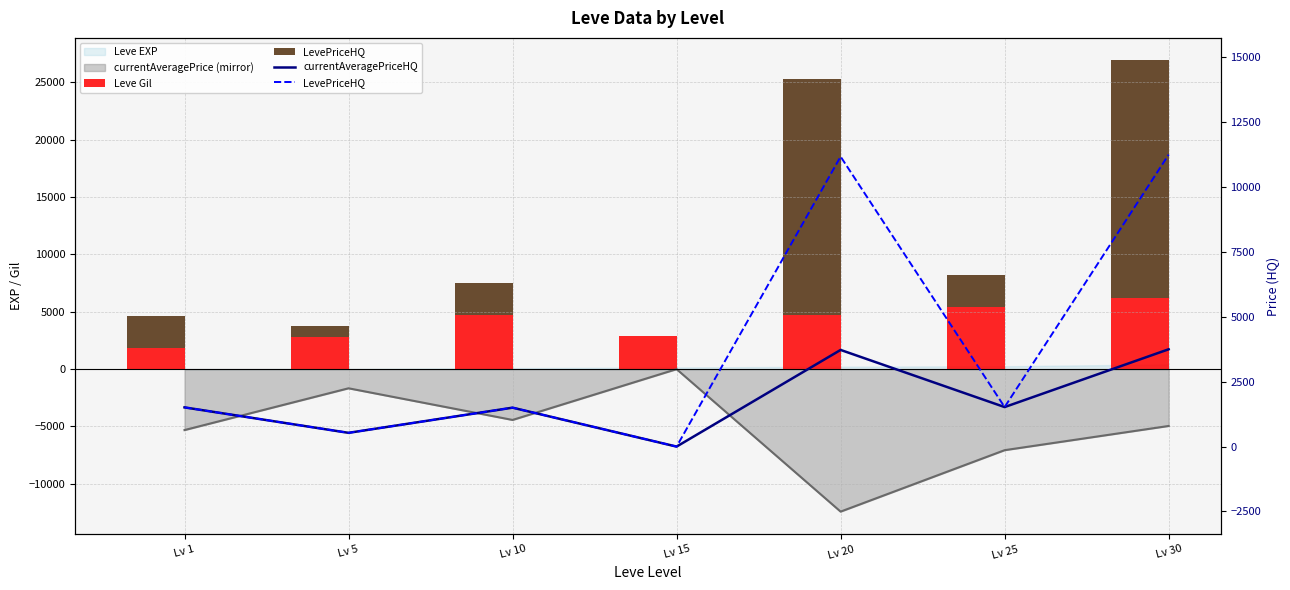

What is the approximate value of Leve Gil at Lv 30?

6211.5